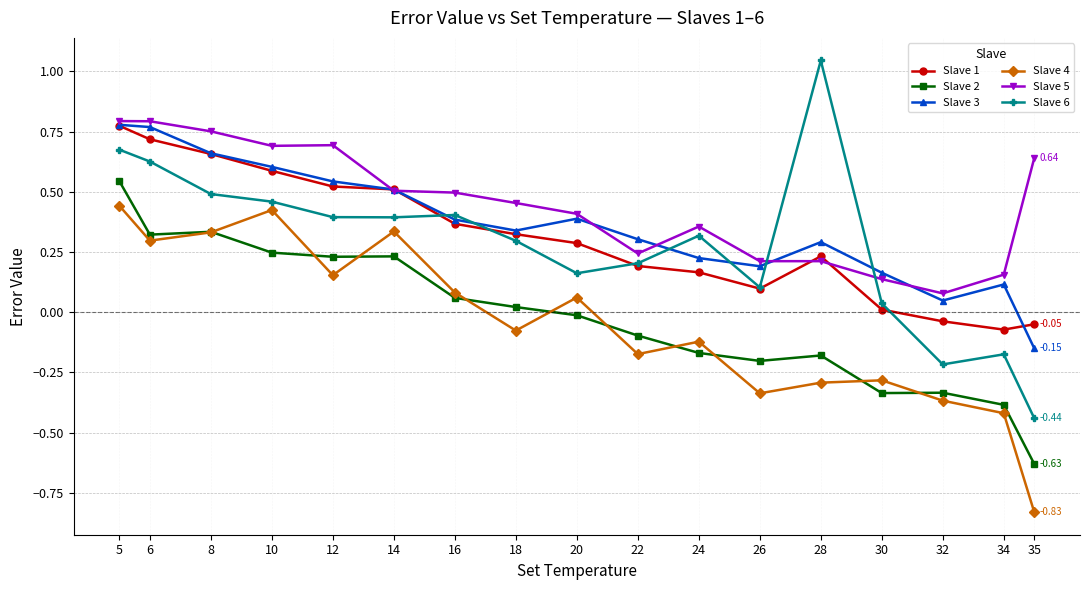

The value of Slave 6 at 12 is 0.4. True or false?

True